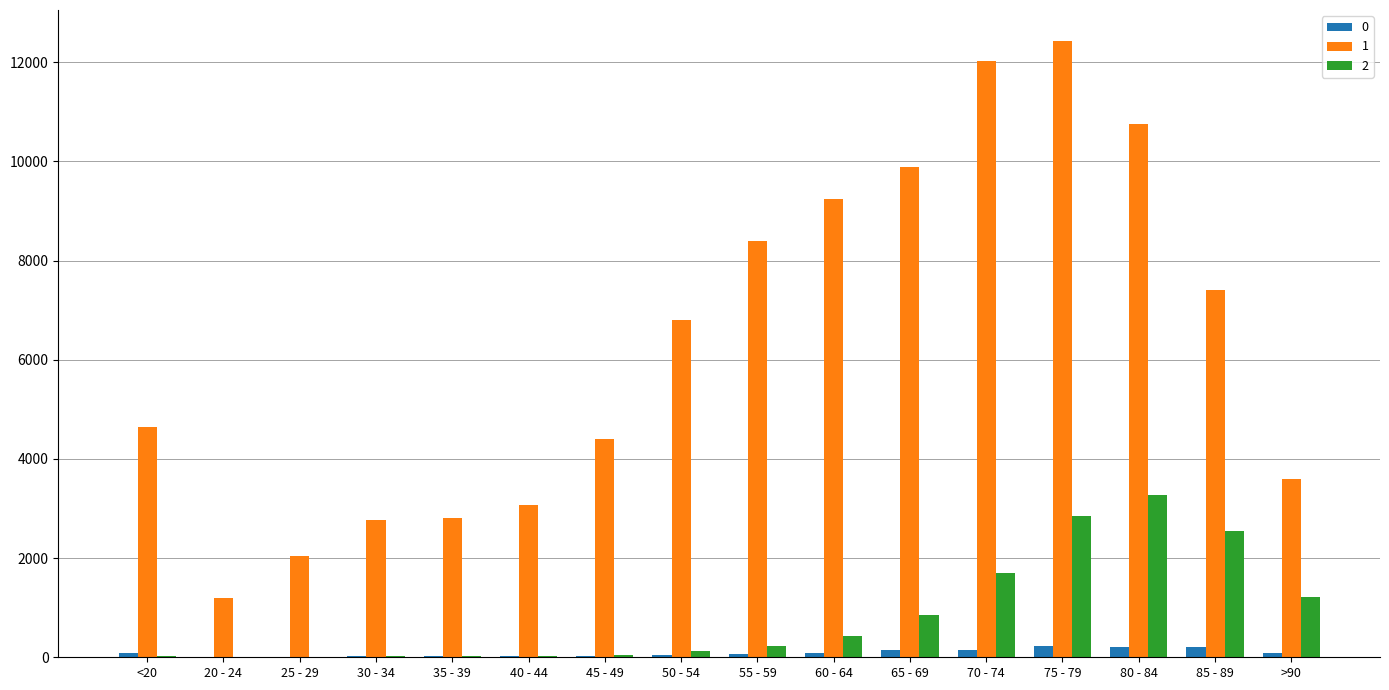

Which label corresponds to the largest value in the chart?

75 - 79